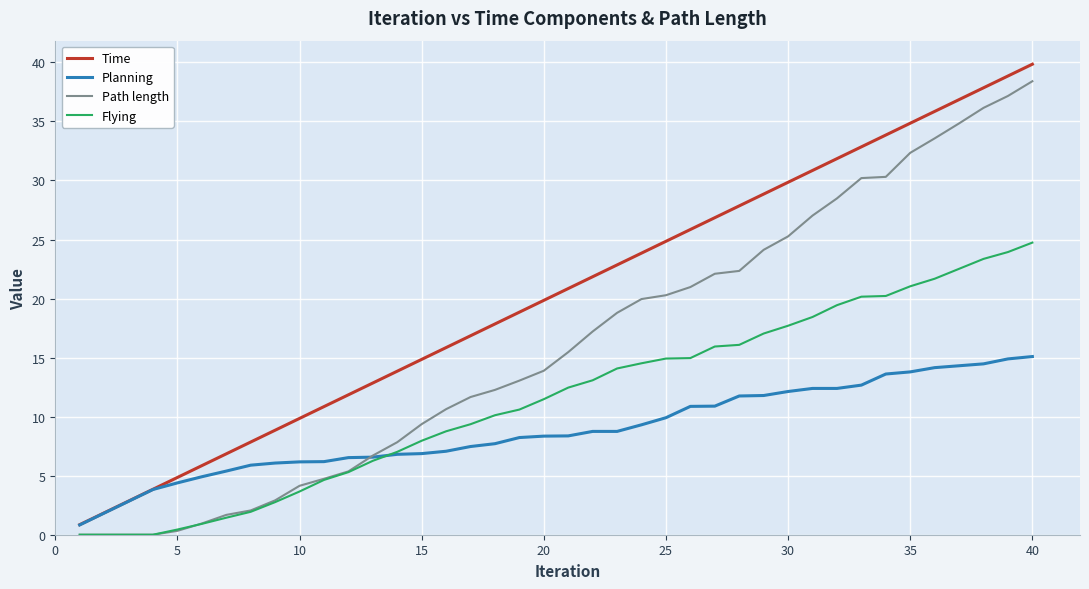

What is the maximum value shown in the chart?

39.9